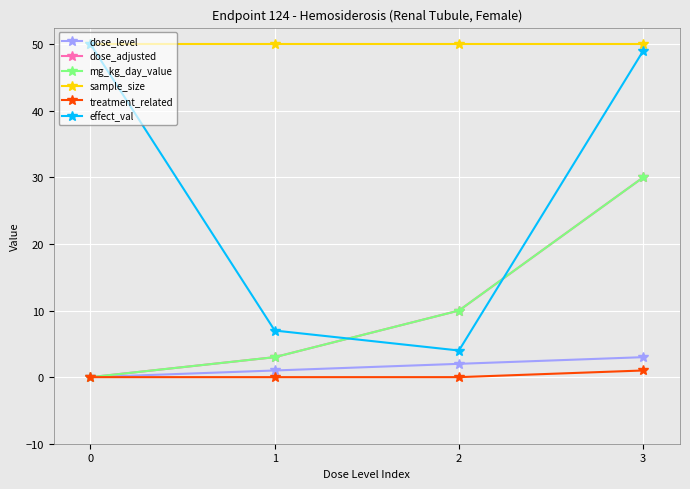

What is the average value of the dose_level series?

2